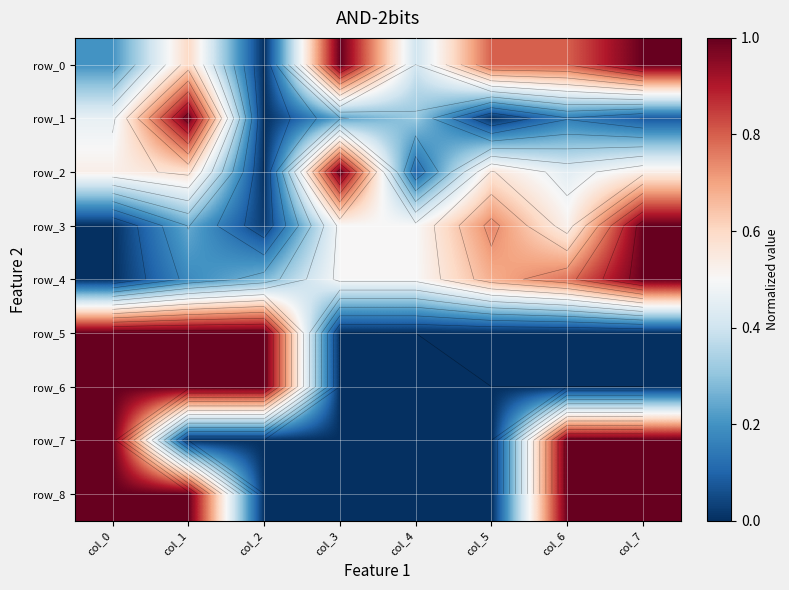

Between col_1 and col_6, which is larger?

col_6